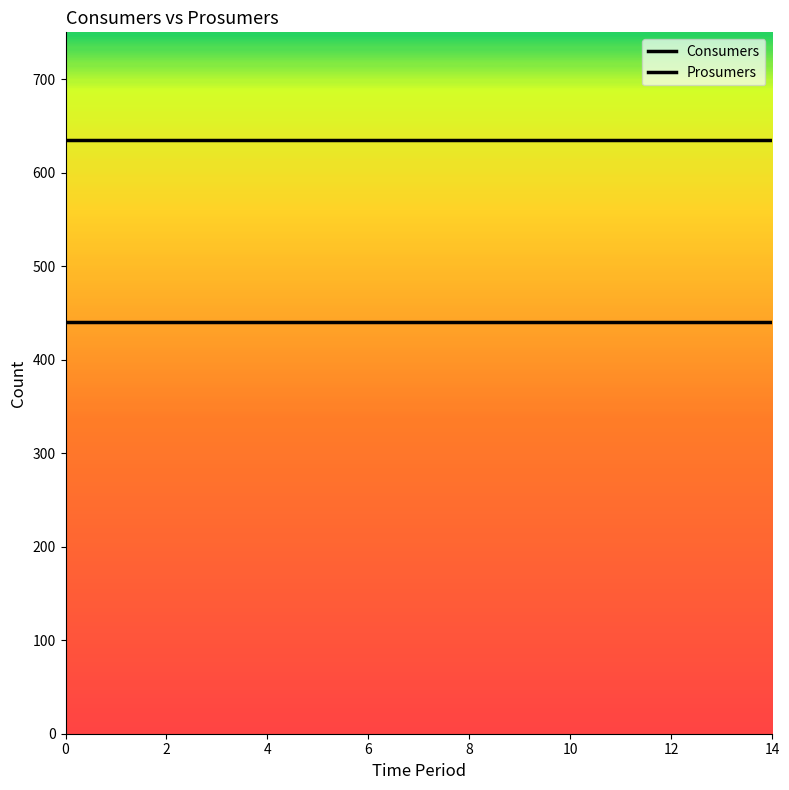

Is this an area chart (filled region under the line)?

No